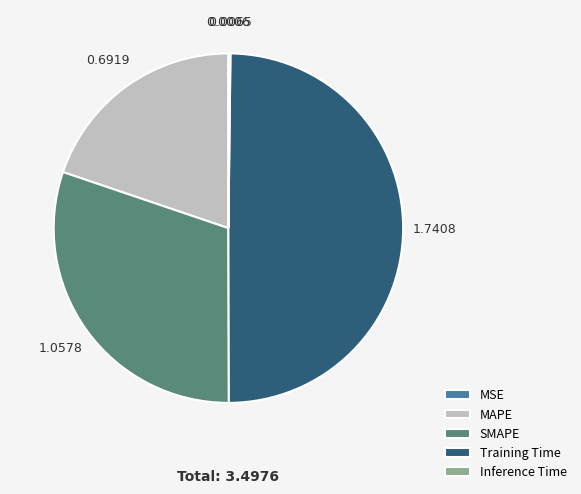

Is MAPE the majority of the pie?

No